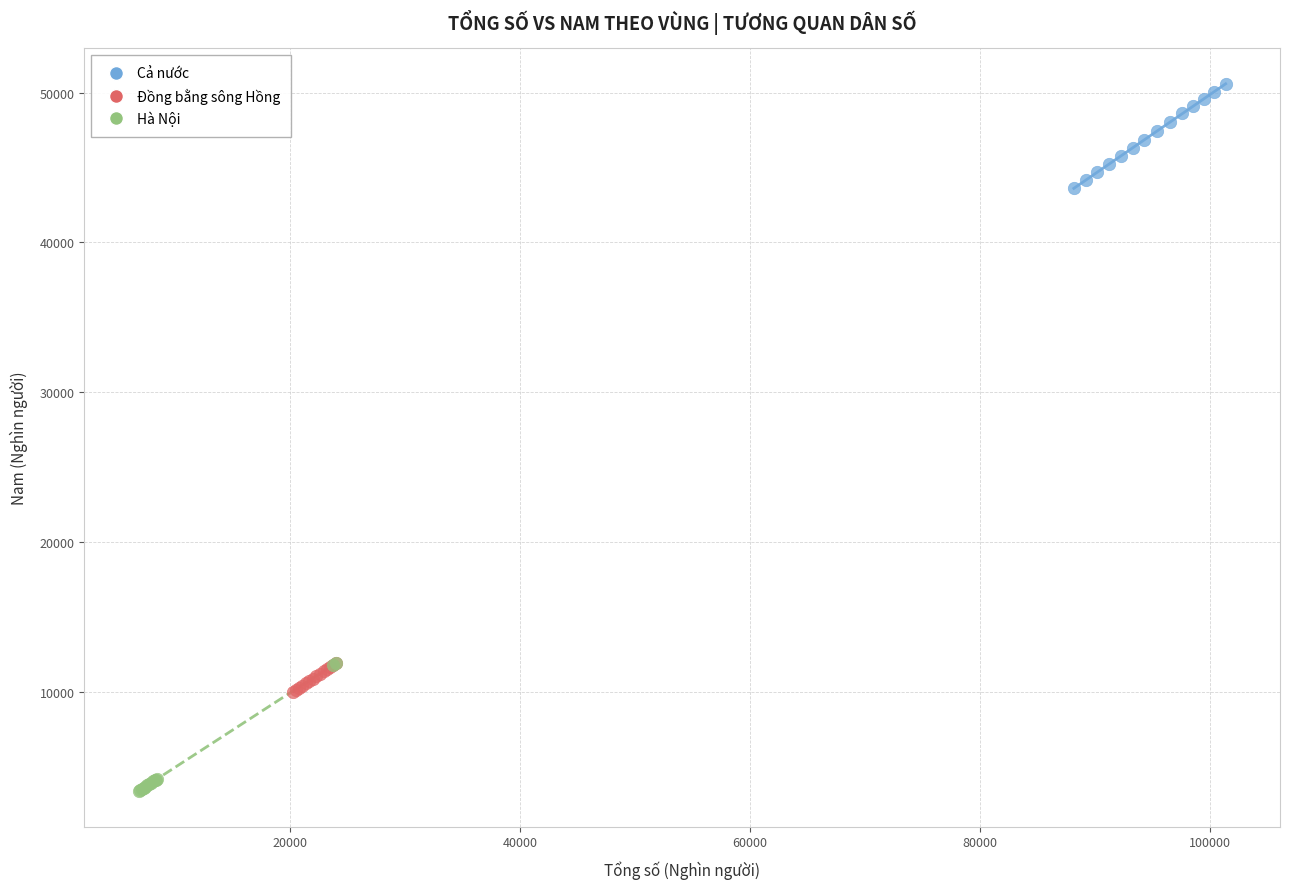

Which series contains the highest Y value?

Cả nước